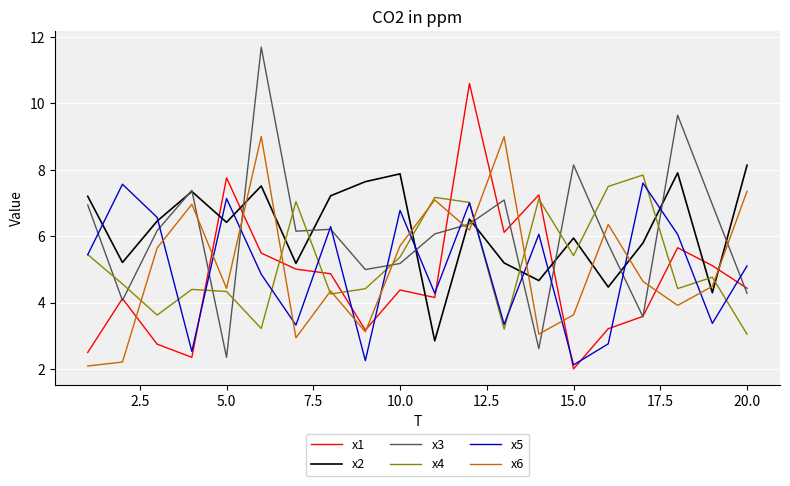

What is the maximum value shown in the chart?

11.7